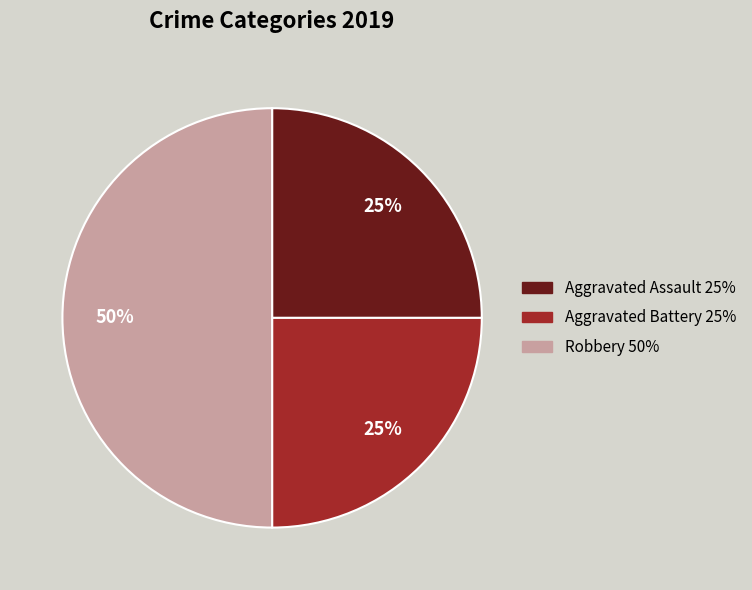

True or false: Aggravated Assault accounts for 25% of the total.

True